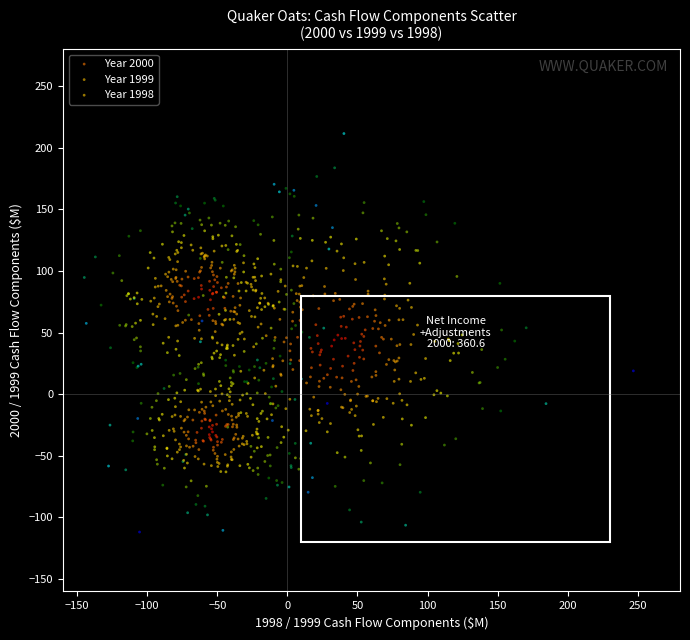

Which series has the largest Y range (max minus min)?

Year 2000